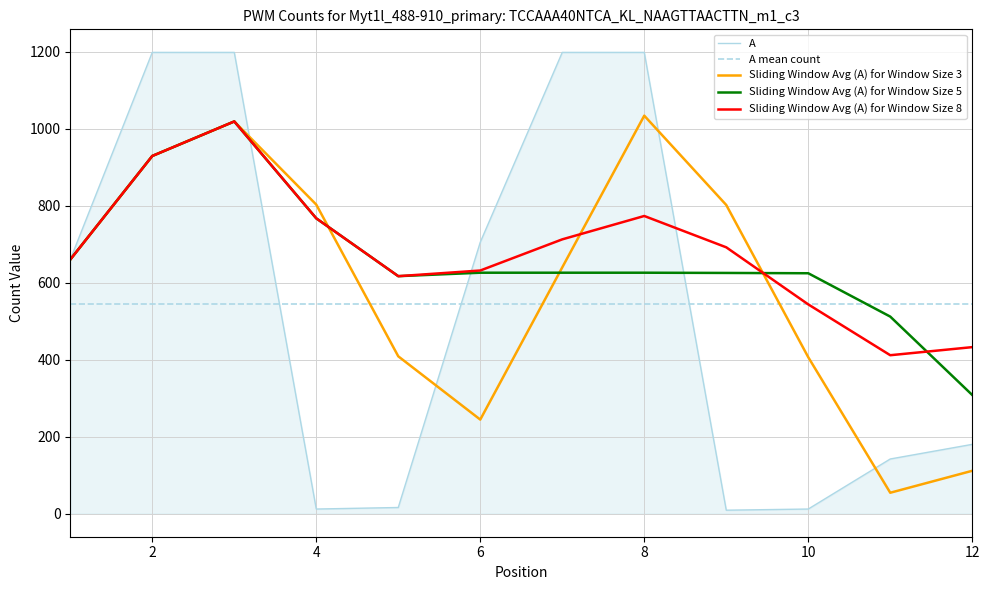

What is the average value of the A series?

544.0